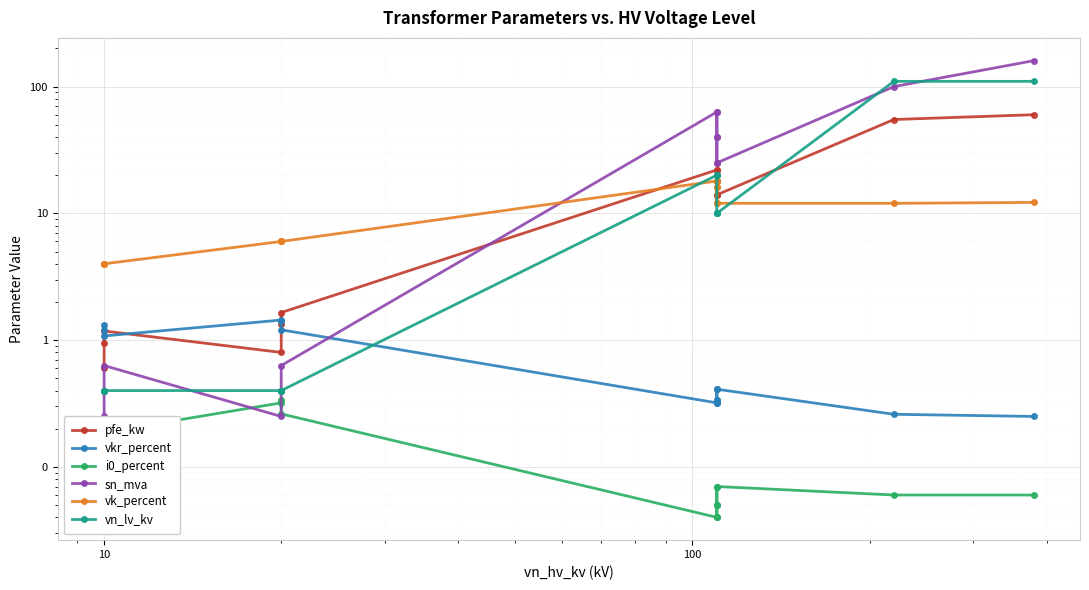

At which category does i0_percent reach its first local valley?

10